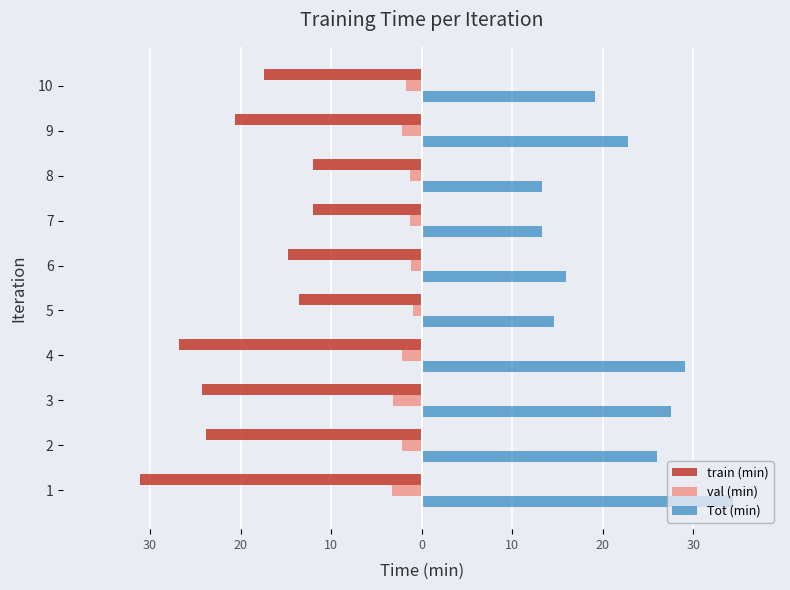

What are all the series names shown in the legend?

train (min), val (min), Tot (min)